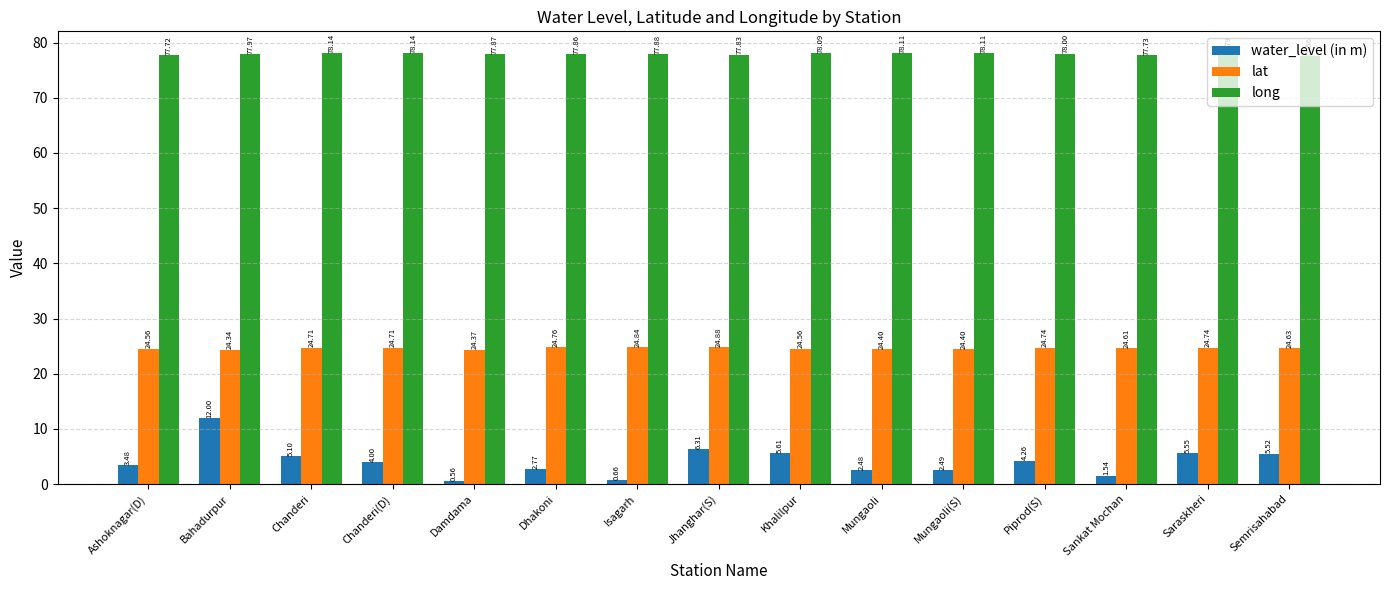

At which label does water_level (in m) first exceed 4?

Bahadurpur